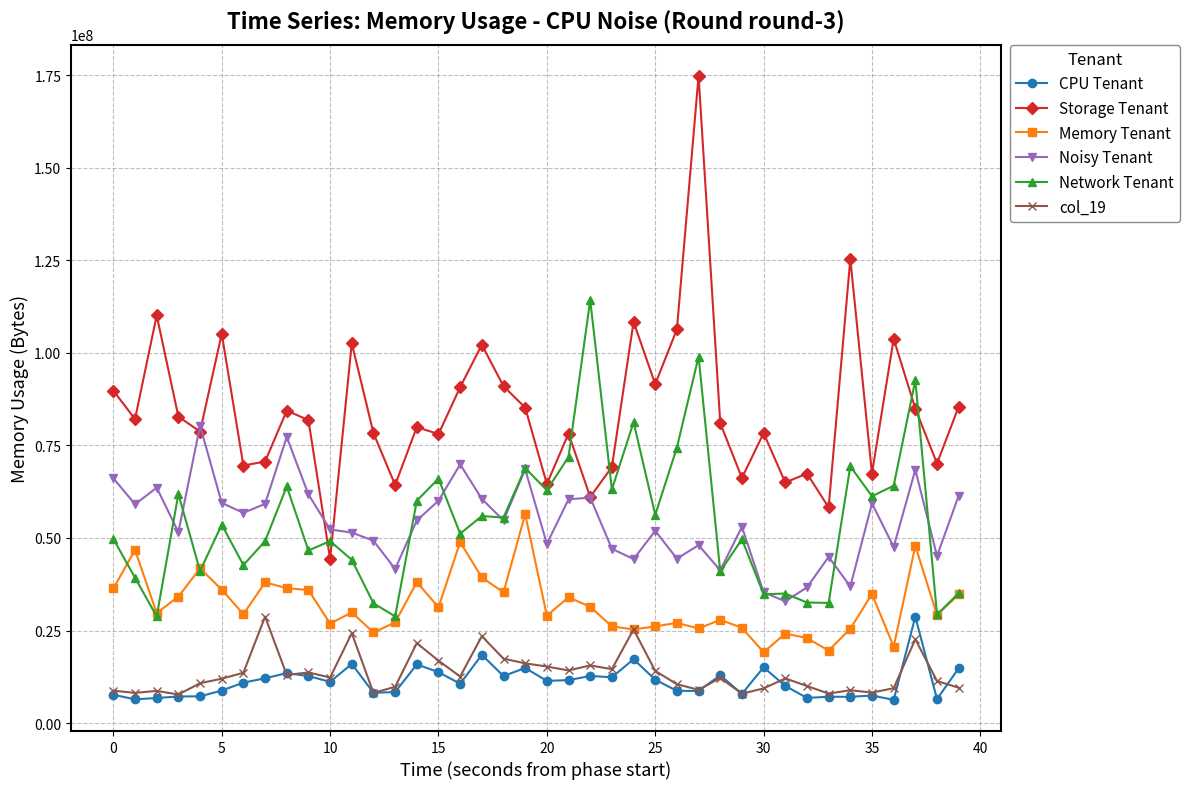

What is the lowest value of the Memory Tenant series?

19128089.9